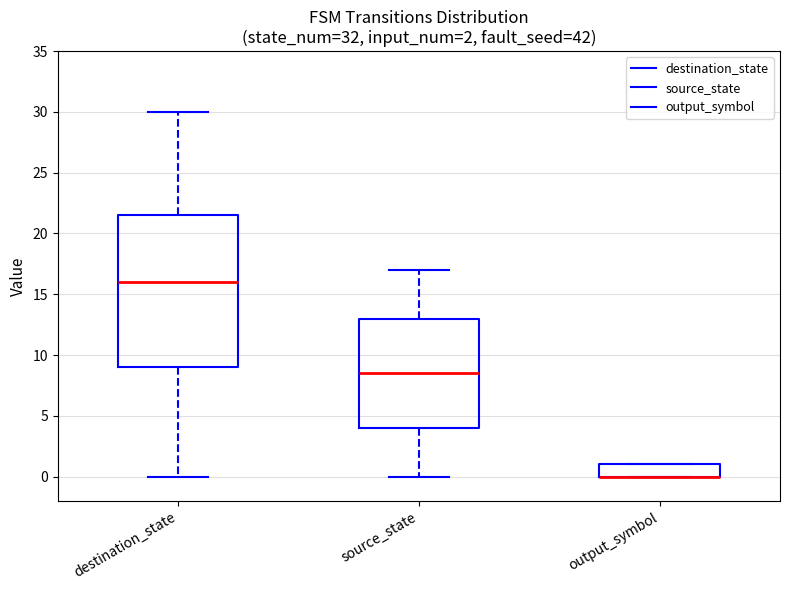

Which box is the tallest, from its lower edge to its upper edge?

destination_state